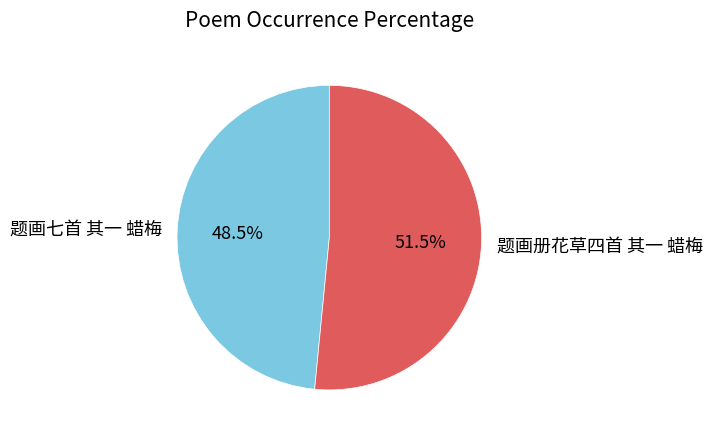

Is it true that 题画册花草四首 其一 蜡梅 is 41% of the pie?

False